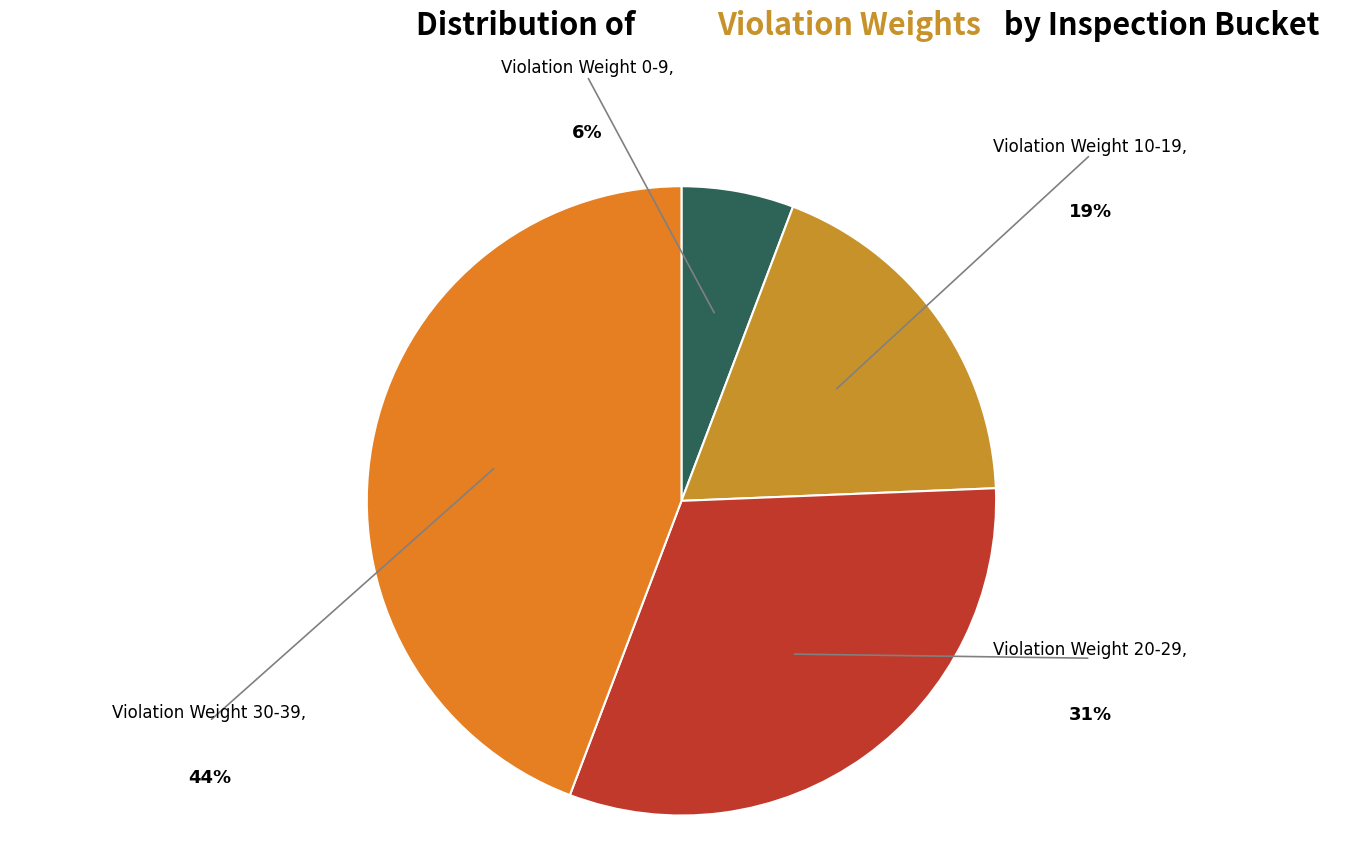

True or false: 6 accounts for 16% of the total.

False